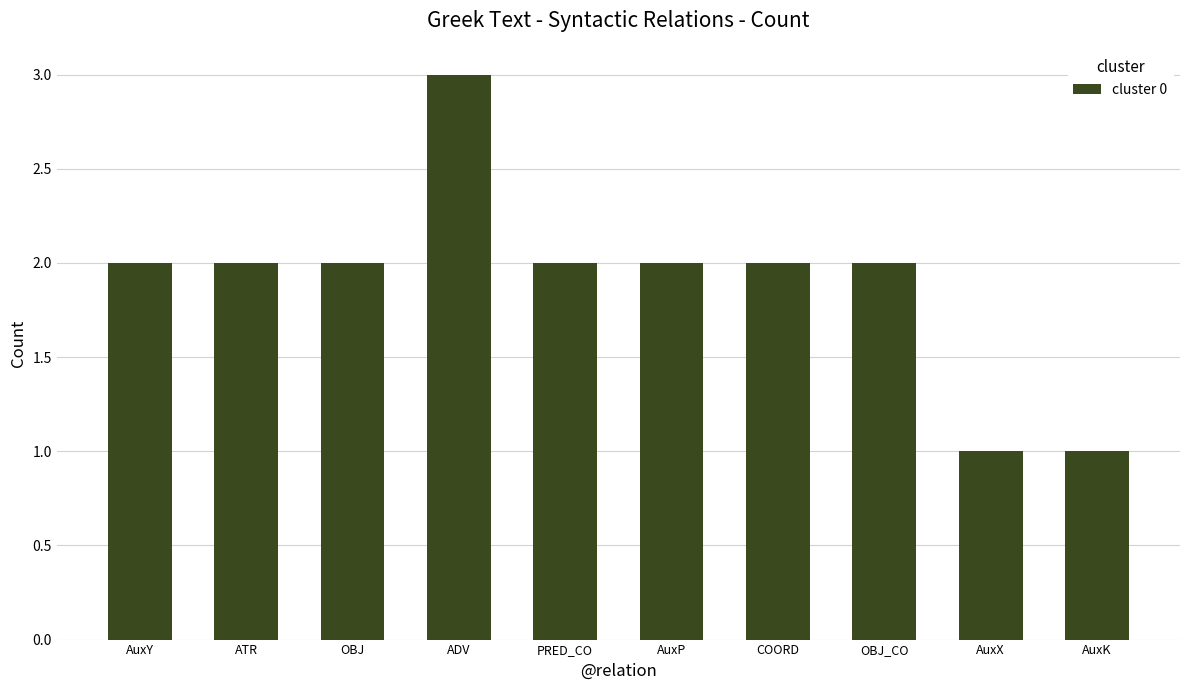

What is the difference between the maximum and second lowest values?

2